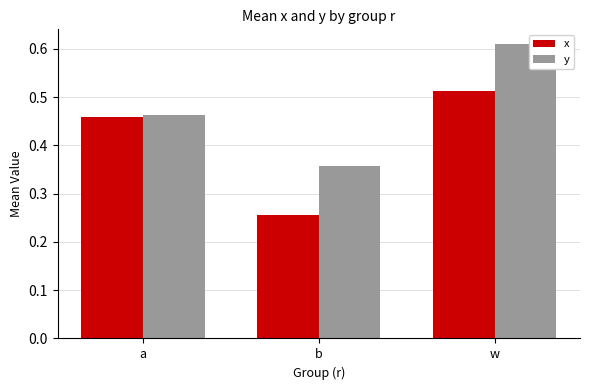

What is the sum of the x values at b and w?

0.8